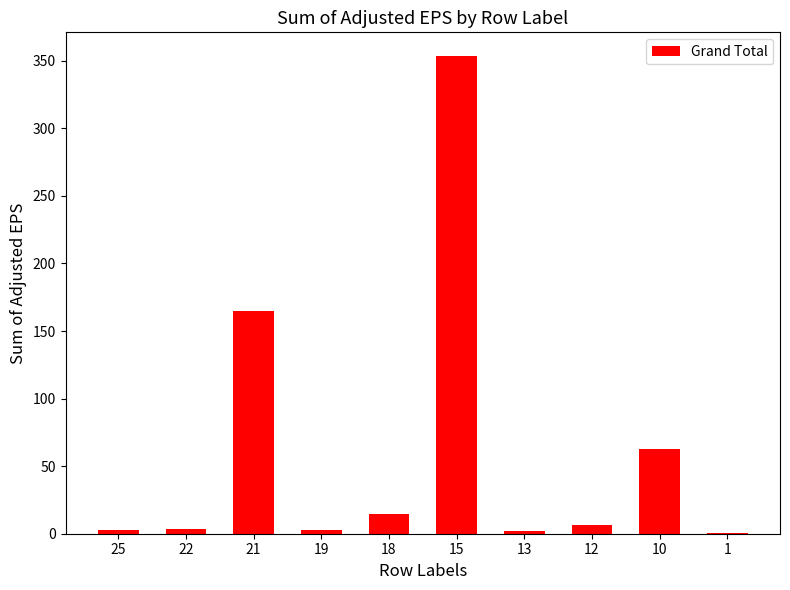

Which label corresponds to the largest value in the chart?

15